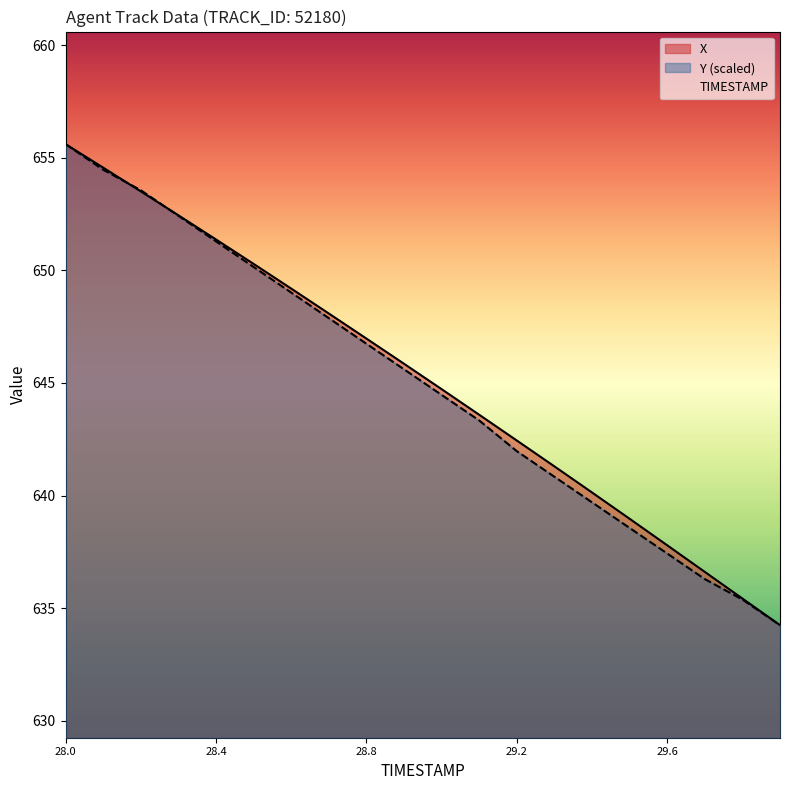

At which category is the sum across all series the highest?

28.0